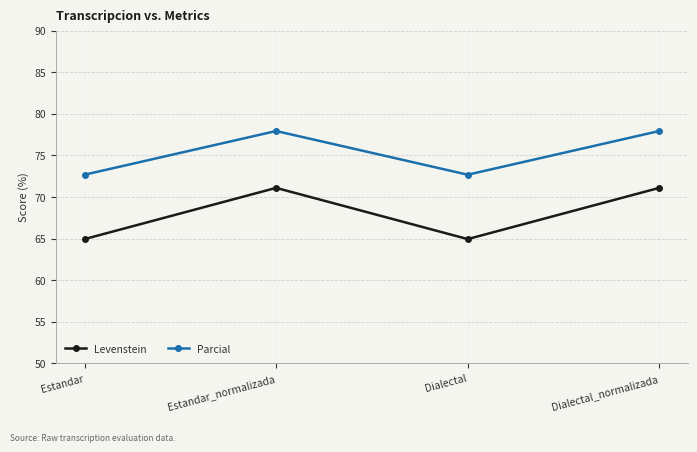

How many values in the Levenstein series exceed 71?

2